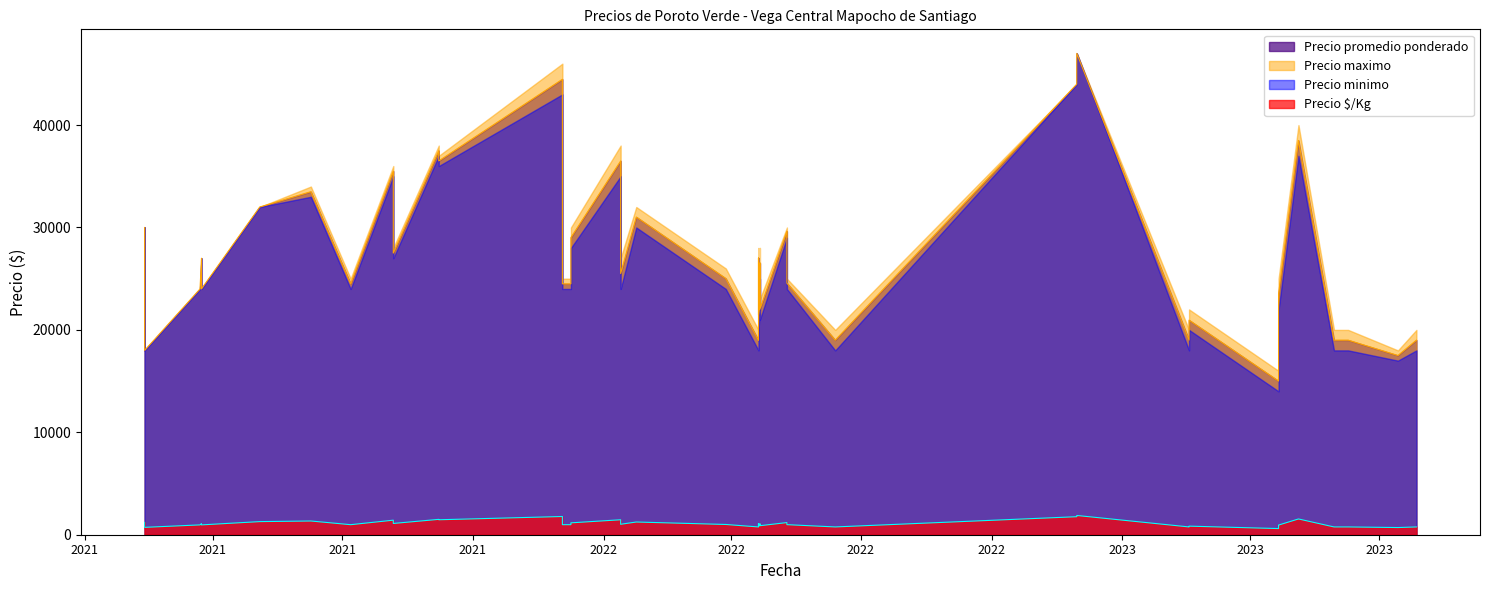

At which category is the sum across all series the highest?

2022-11-30